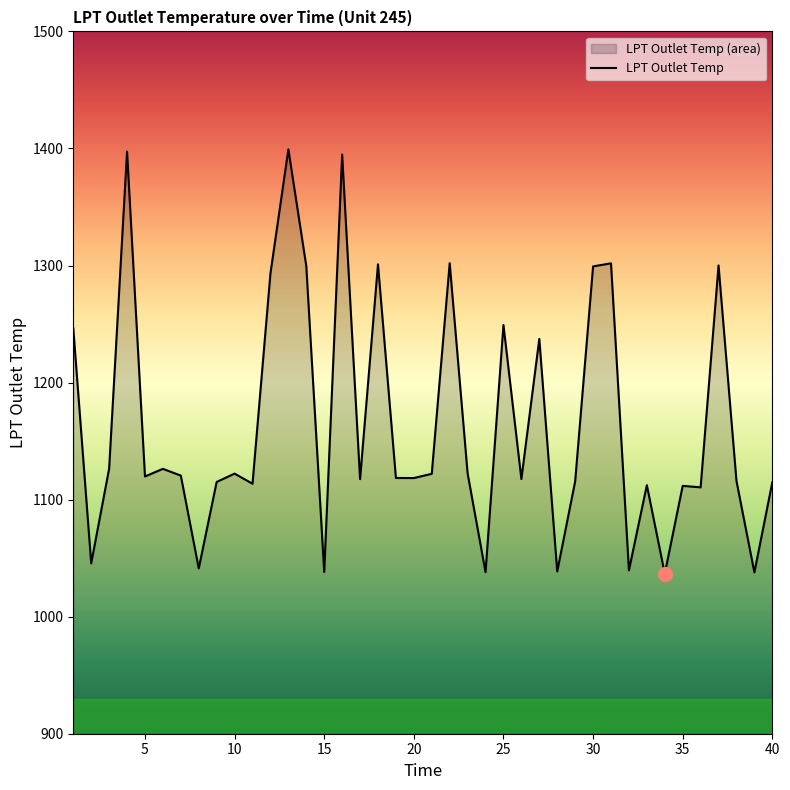

What is the maximum value shown in the chart?

1399.2